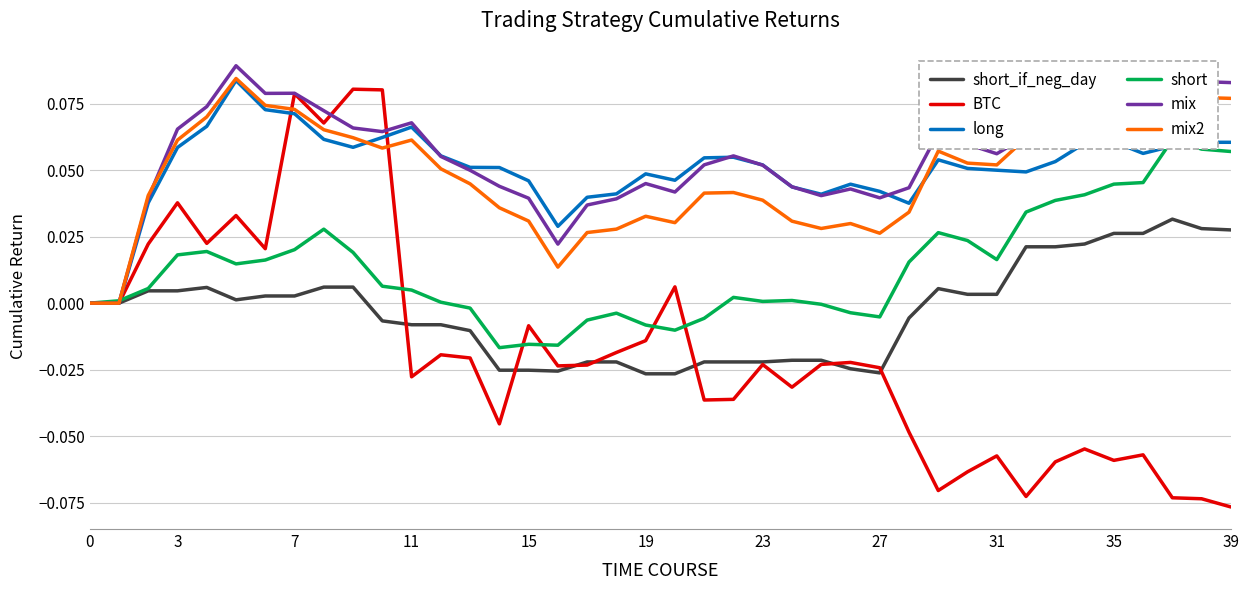

How many positive values does the short_if_neg_day series have?

19